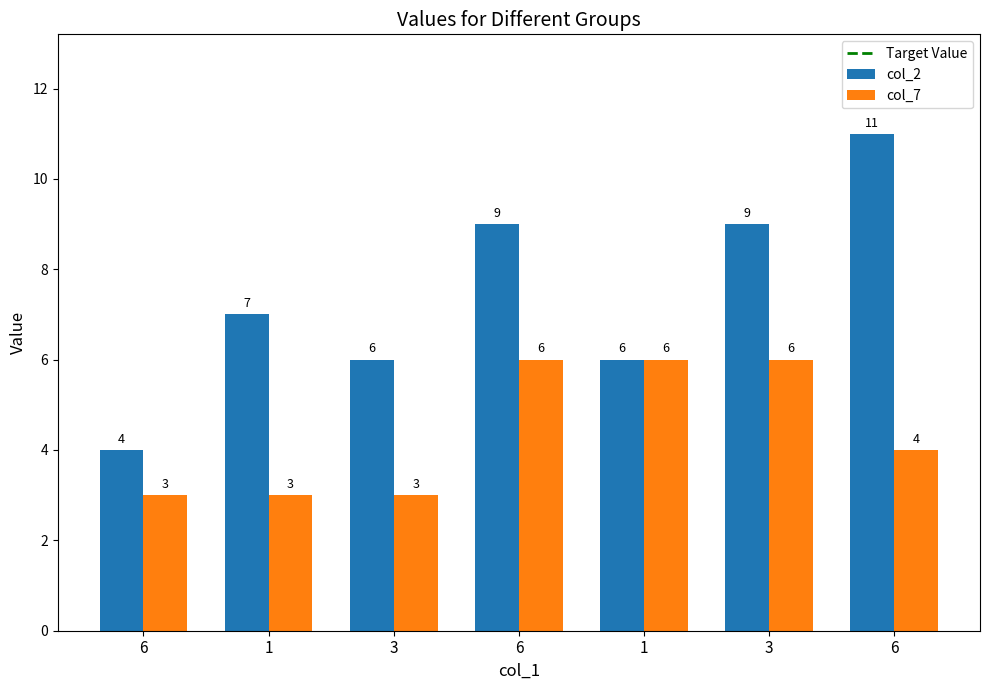

List the series in order of their peak value, lowest first.

col_7, col_2